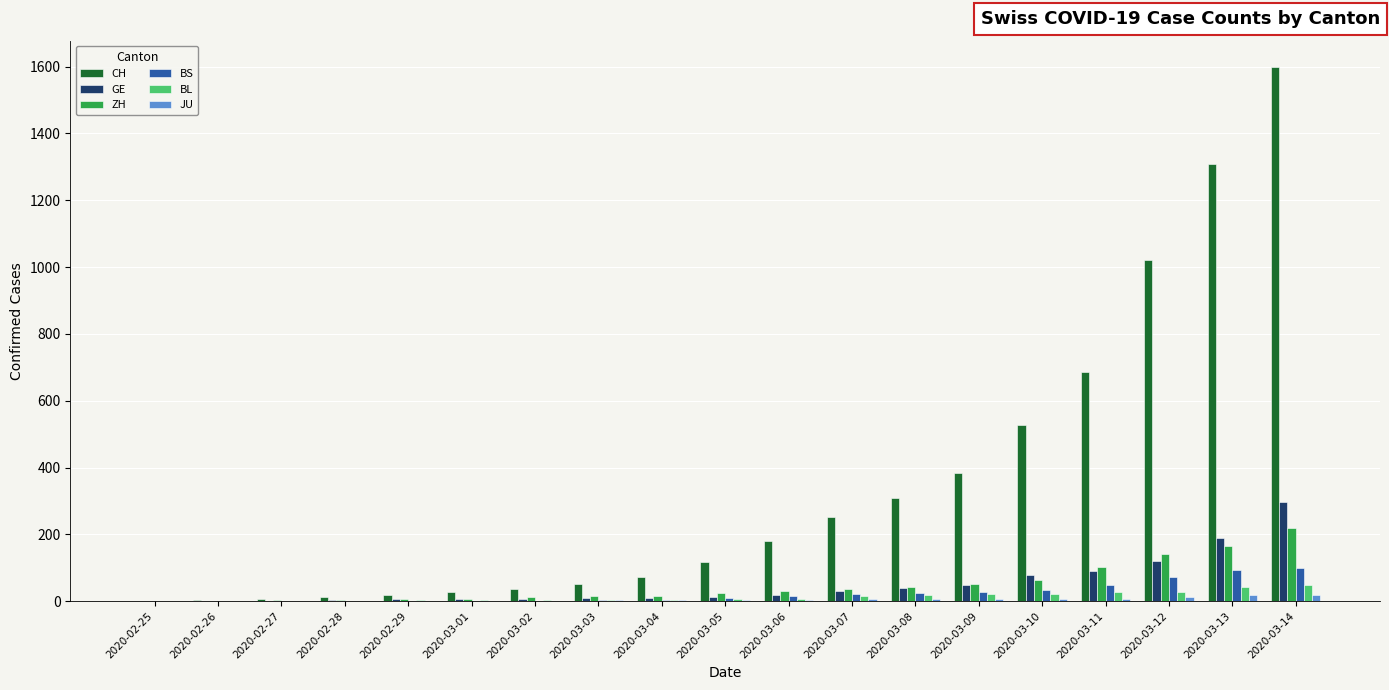

Is the value of JU at 2020-03-07 greater than the value of CH at 2020-03-09?

No